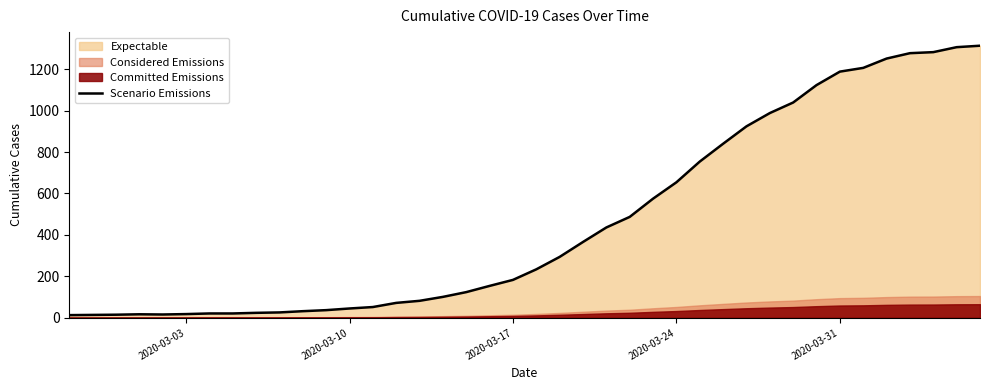

Reading left to right, transcribe all the data shown in this chart.

13	14	15	17	16	18	21	21	24	26	32	37	45	52	72	82	101	124	154	183	234	294	366	436	487	575	654	754	840	924	988	1039	1123	1188	1206	1251	1277	1282	1306	1313